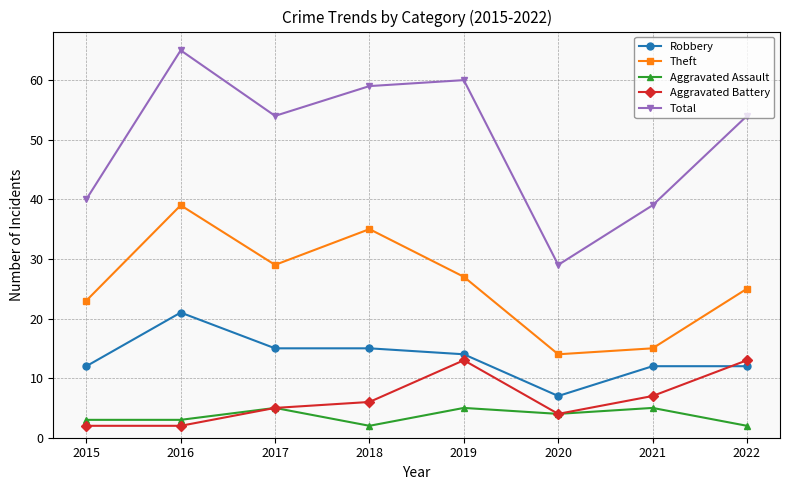

What is the minimum value shown in the chart?

2